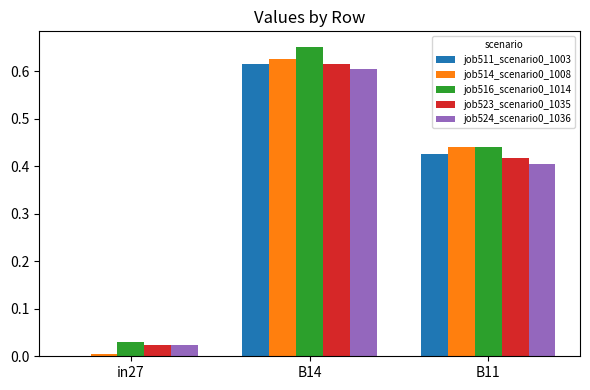

The job523_scenario0_1035 series shows 0.2 at B14. True or false?

False